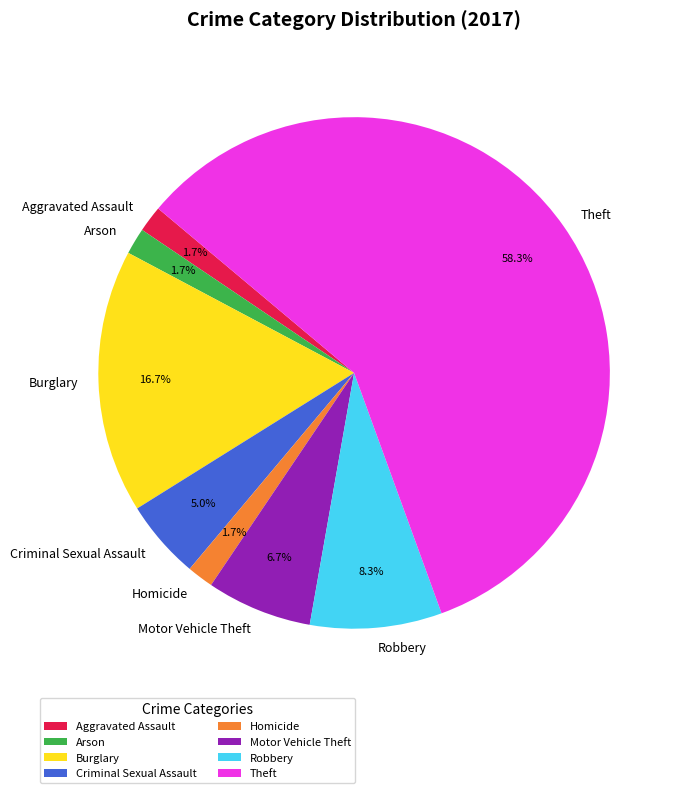

Is there a majority slice in this chart?

Yes